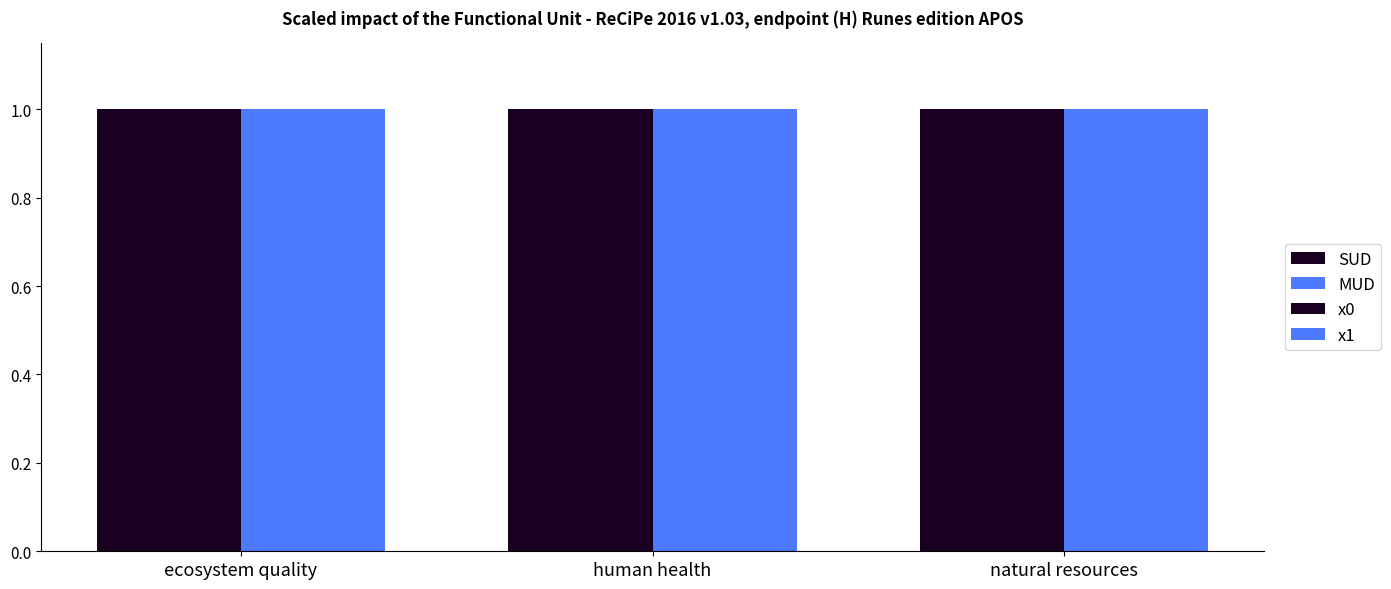

Reading left to right, list all the values displayed in this chart.

x0: ecosystem quality=1.0	human health=1.0	natural resources=1.0
x1: ecosystem quality=1.0	human health=1.0	natural resources=1.0